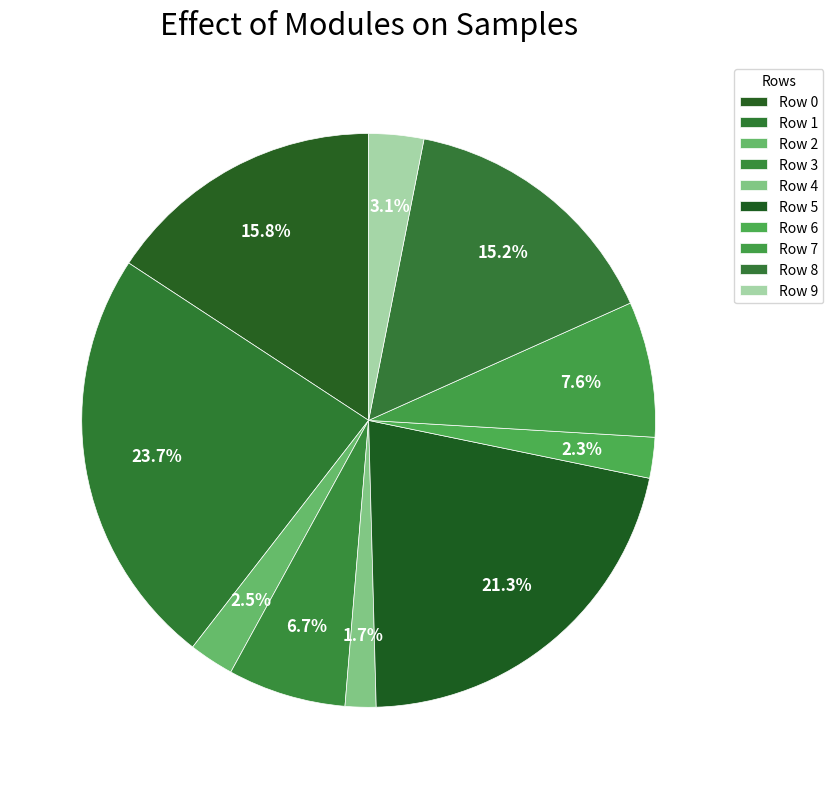

To the nearest percent, what is the average slice percentage?

10%